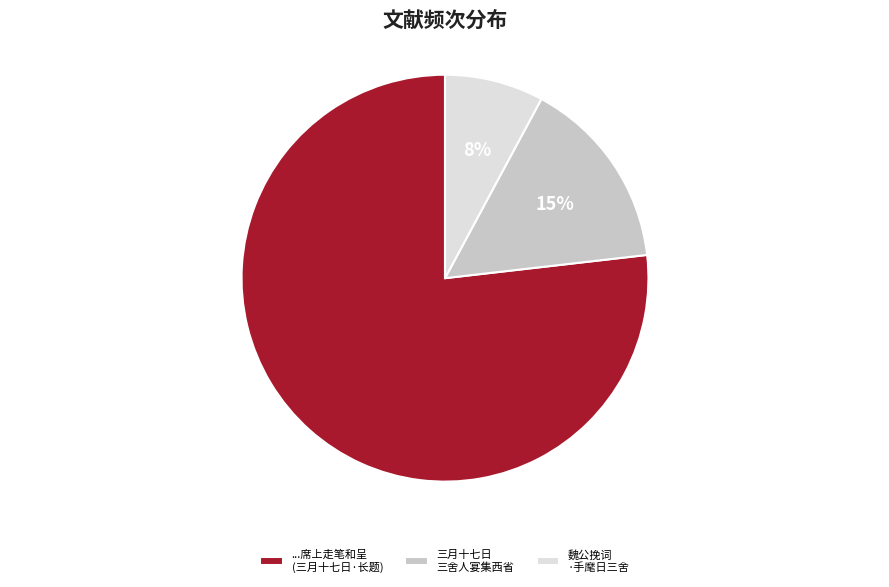

Count the number of slices in the pie.

3